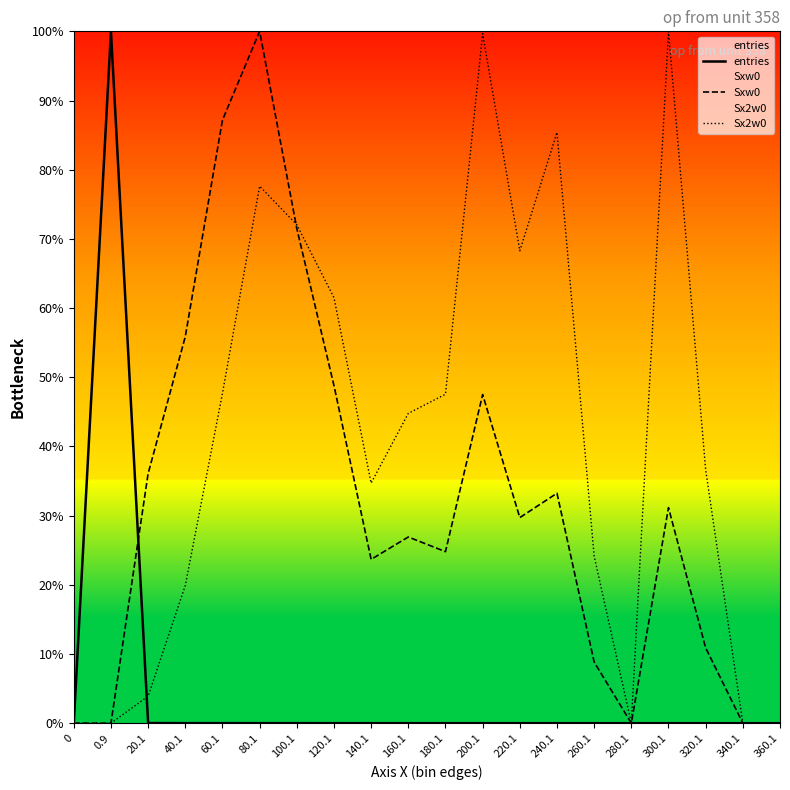

What is the approximate value of Sx2w0 at 300.1?

1.0